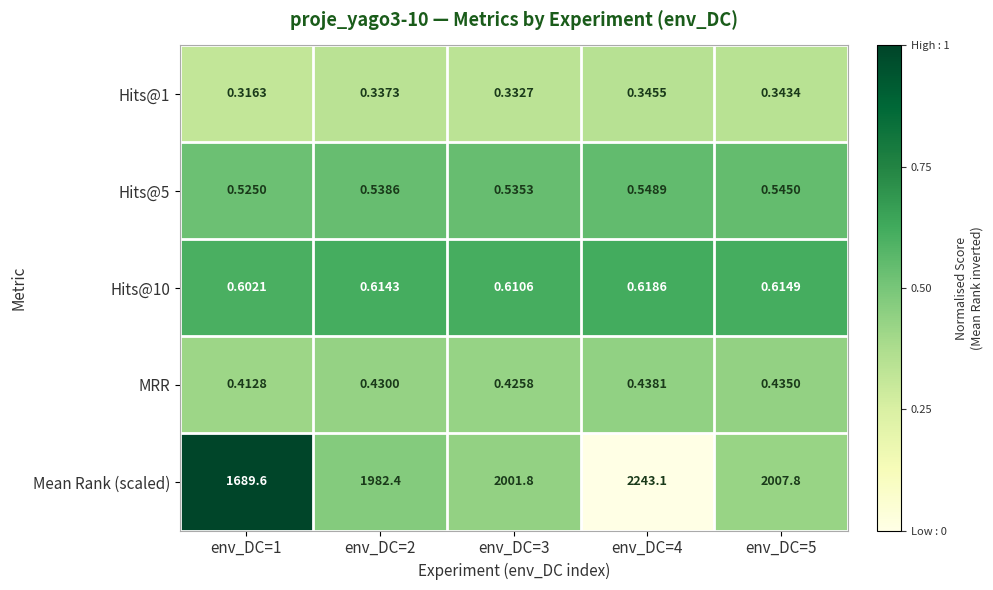

Which series has the widest spread of values?

Mean Rank (scaled)